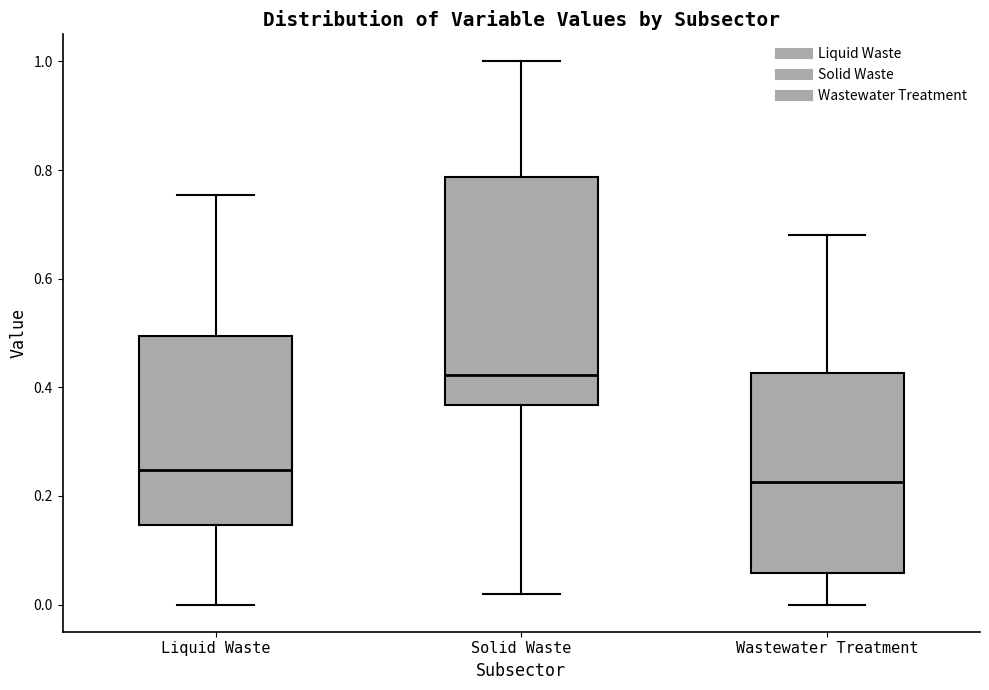

Reading left to right, transcribe this box plot: for each box, give where its median line is, the range the box spans, and where its two whiskers end, as read against the y-axis. The values are not printed on the chart, so give them approximately, as read against the axis.

Liquid Waste: median 0.24, box 0.14 to 0.50, whiskers 0.00 to 0.76
Solid Waste: median 0.42, box 0.36 to 0.78, whiskers 0.02 to 1.00
Wastewater Treatment: median 0.22, box 0.06 to 0.42, whiskers 0.00 to 0.68